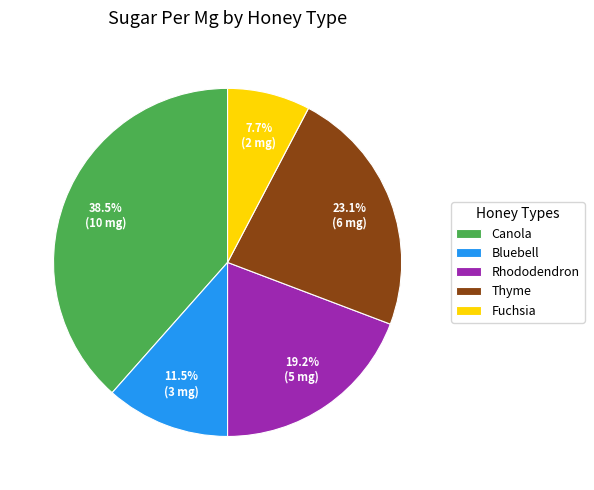

What percentage is NOT represented by Canola?

61.5%